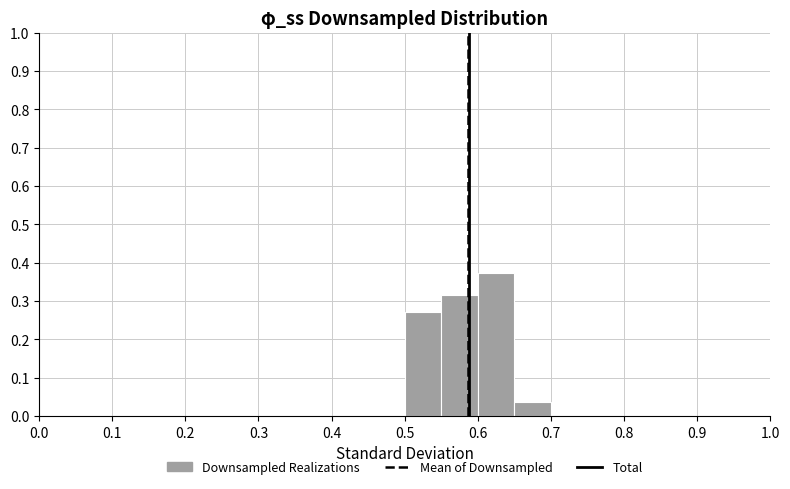

Which range on the x-axis has the tallest bar?

0.60 to 0.65